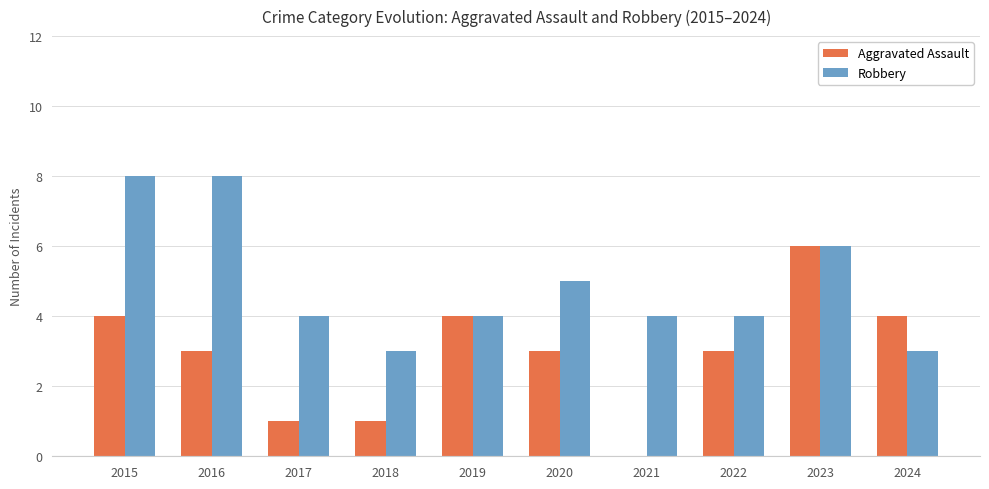

Between 2018 and 2024, which series saw the biggest shift?

Aggravated Assault